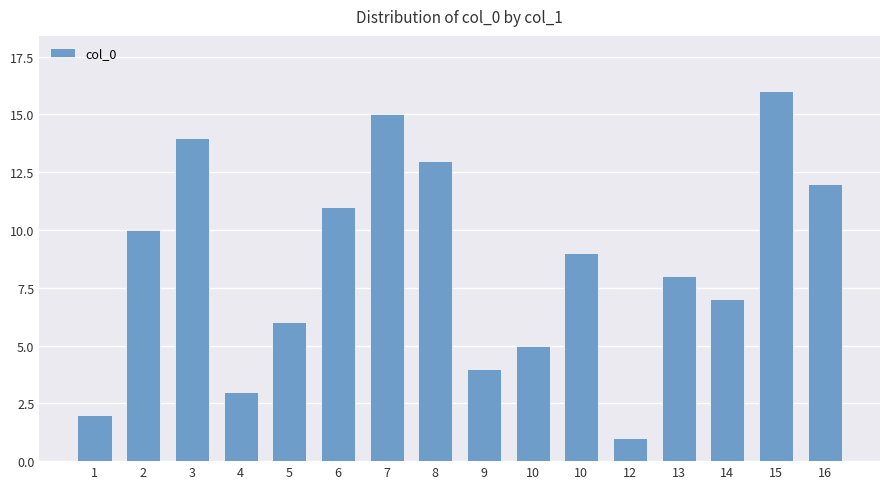

Rank the categories by value from highest to lowest.

15, 7, 3, 8, 16, 6, 2, 10, 13, 14, 5, 10, 9, 4, 1, 12